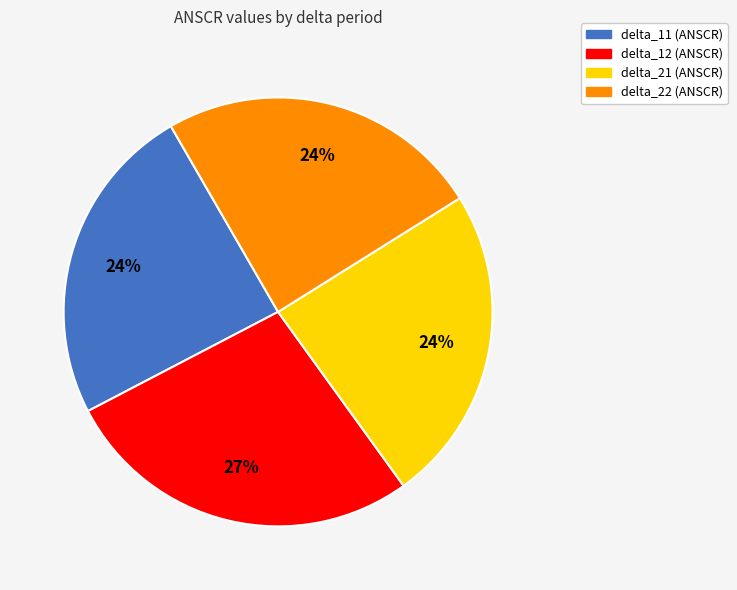

What is the largest slice in the pie chart?

delta_12